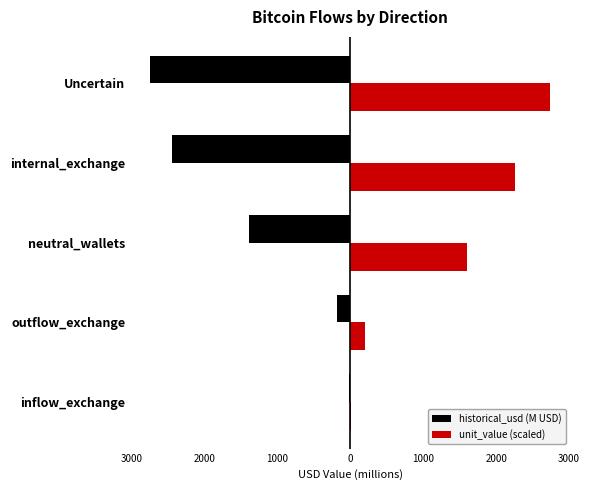

What are all the series names shown in the legend?

historical_usd (M USD), unit_value (scaled)